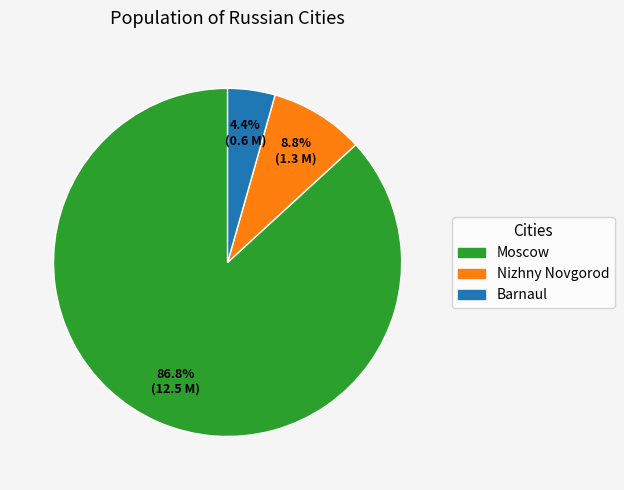

Which has a higher value, Barnaul or Moscow?

Moscow